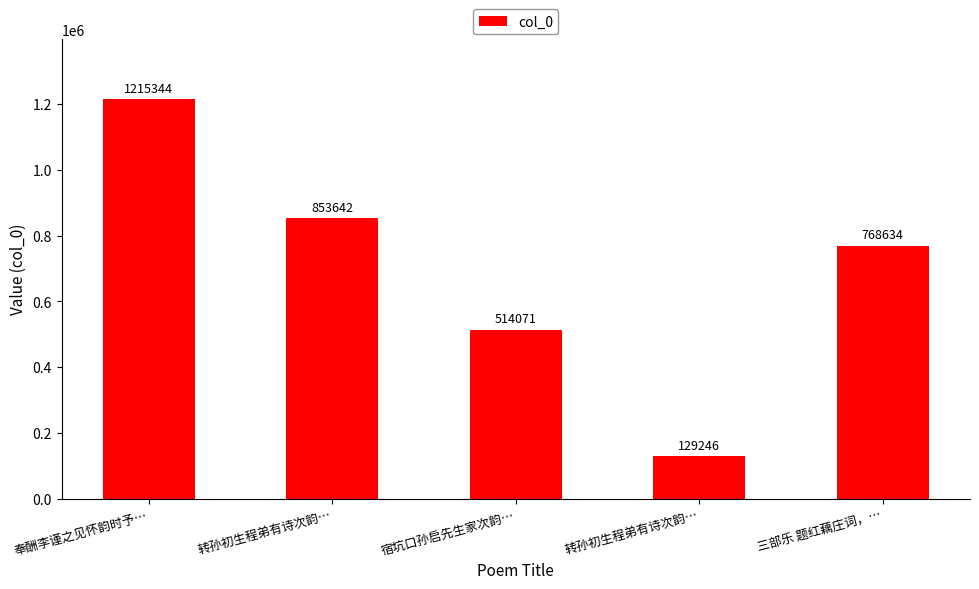

How many bars are there in total?

5